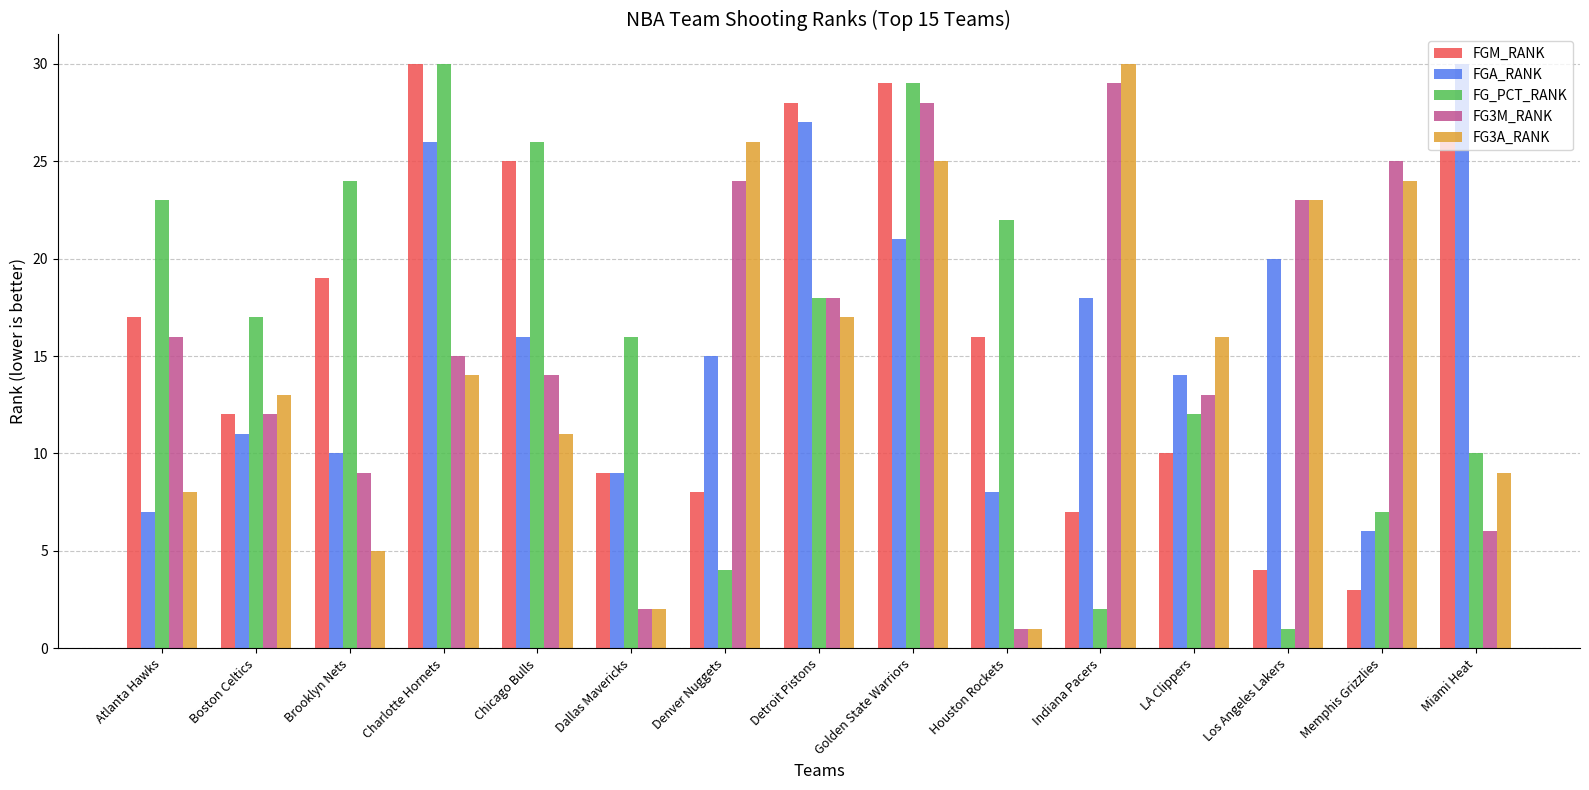

How many bars are there in each group?

5